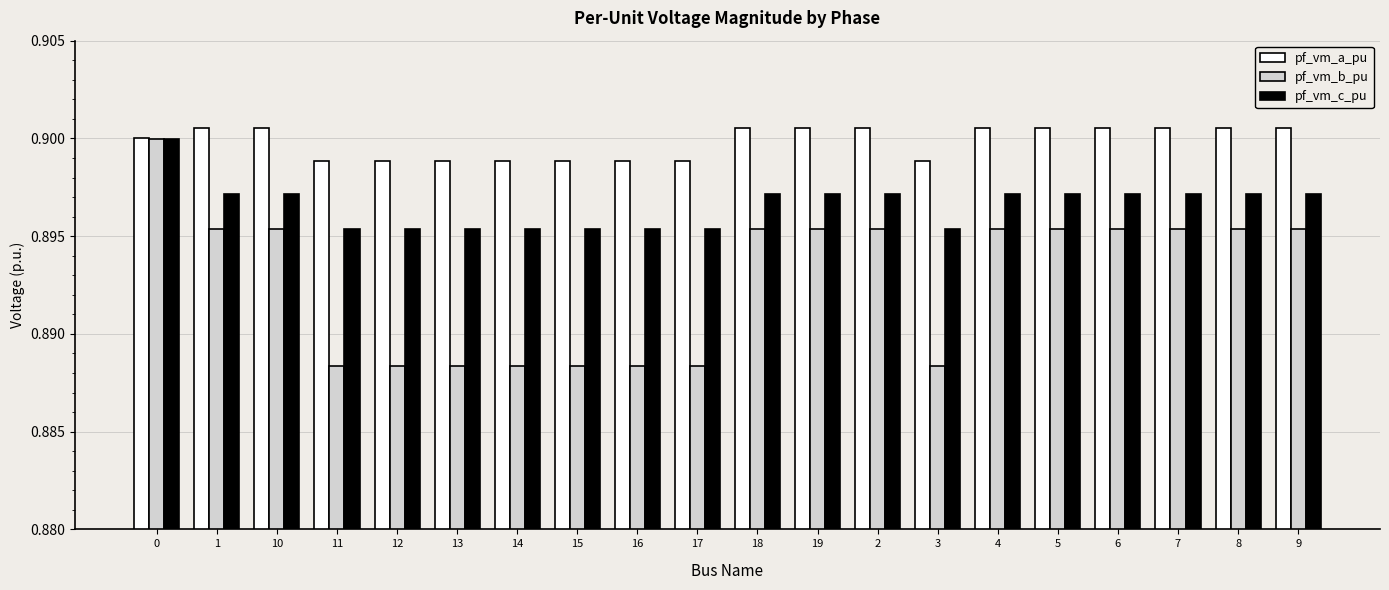

Is it true that pf_vm_c_pu equals 1.4 at 9?

False